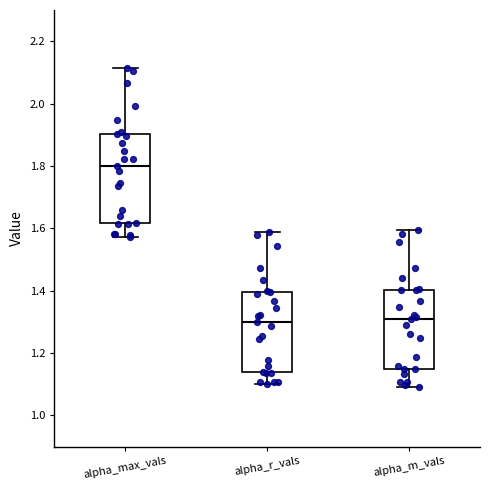

Reading left to right, read every box against the y-axis: the position of its median line, the range the box covers, and the ends of its whiskers. The values are not printed on the chart, so give them approximately, as read against the axis.

alpha_max_vals: median 1.80, box 1.62 to 1.90, whiskers 1.58 to 2.12
alpha_r_vals: median 1.30, box 1.14 to 1.40, whiskers 1.10 to 1.58
alpha_m_vals: median 1.30, box 1.14 to 1.40, whiskers 1.10 to 1.60